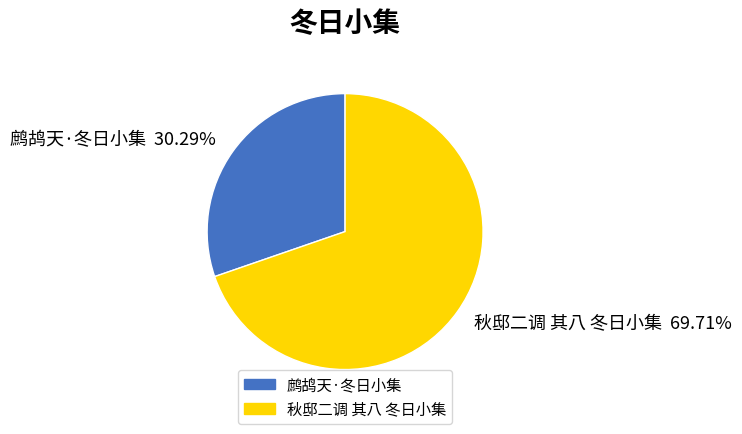

Is it true that 鹧鸪天·冬日小集 is 30% of the pie?

True